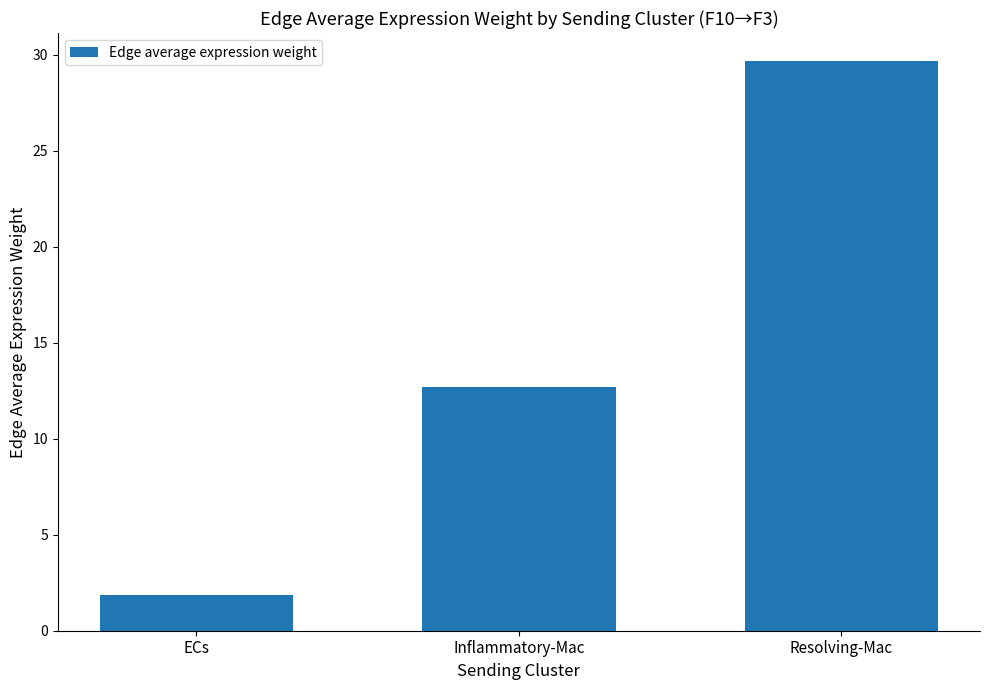

Are the bars horizontal?

No